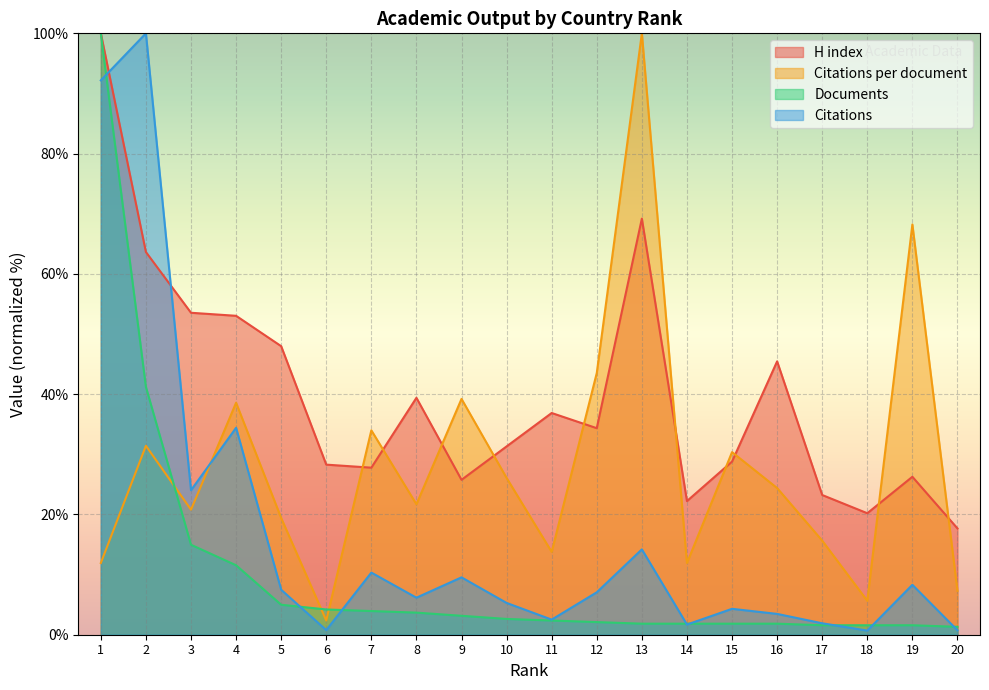

True or false: Citations per document has a value of 100.0 at 13.

True